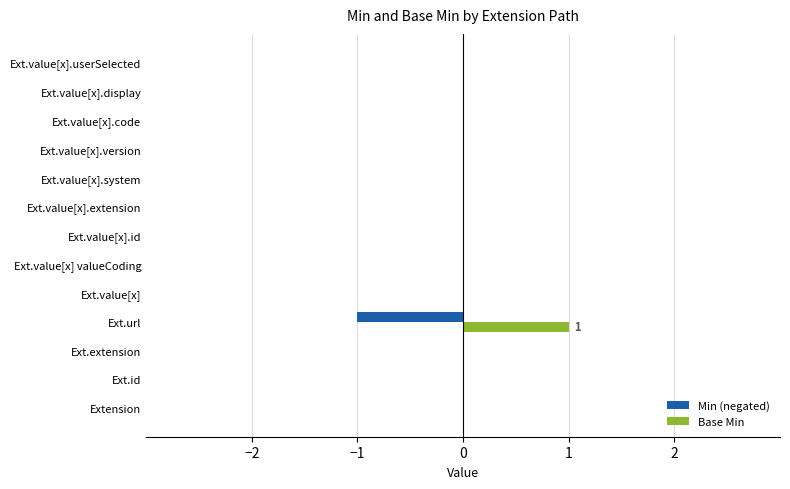

How many Min (negated) values are between 0 and 1?

12